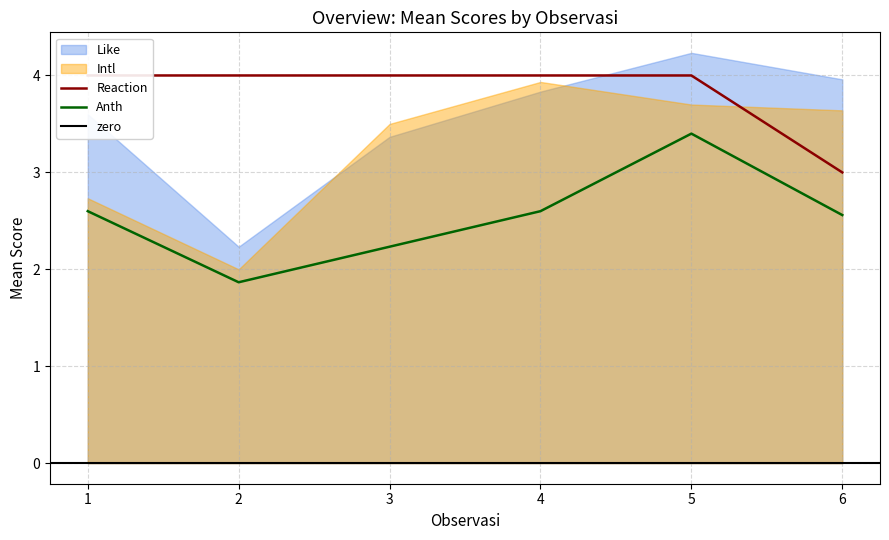

What are all the series names shown in the legend?

Anth, Like, Intl, Reaction